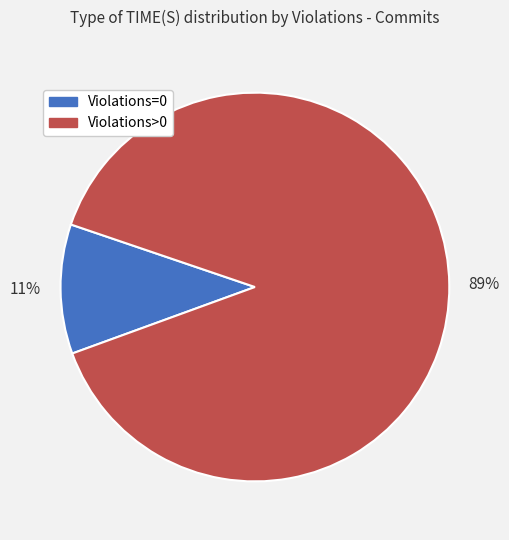

Is there any slice that represents more than half of the pie?

Yes